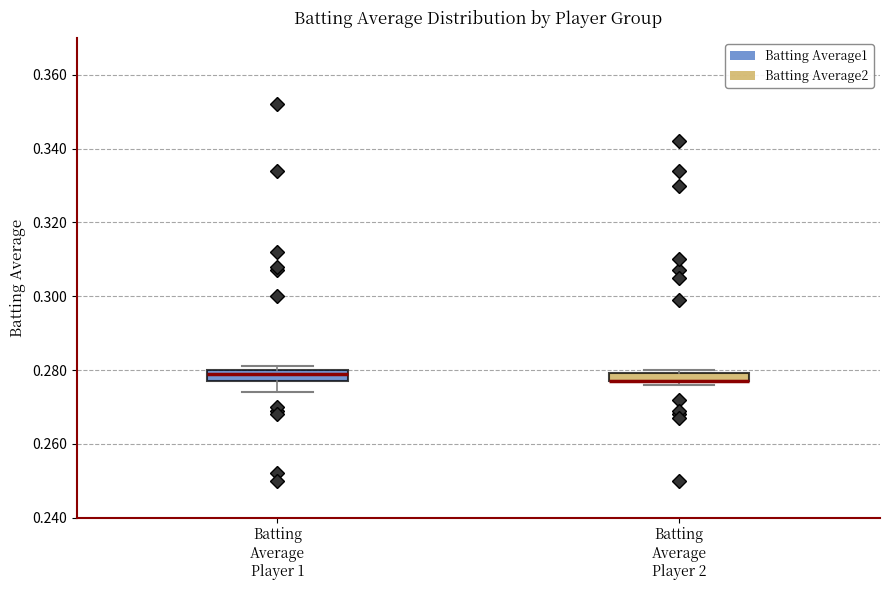

Where is the lower edge of the box for Batting Average Player 2 on the y-axis? The values are not printed on the chart, so give them approximately, as read against the axis.

0.278